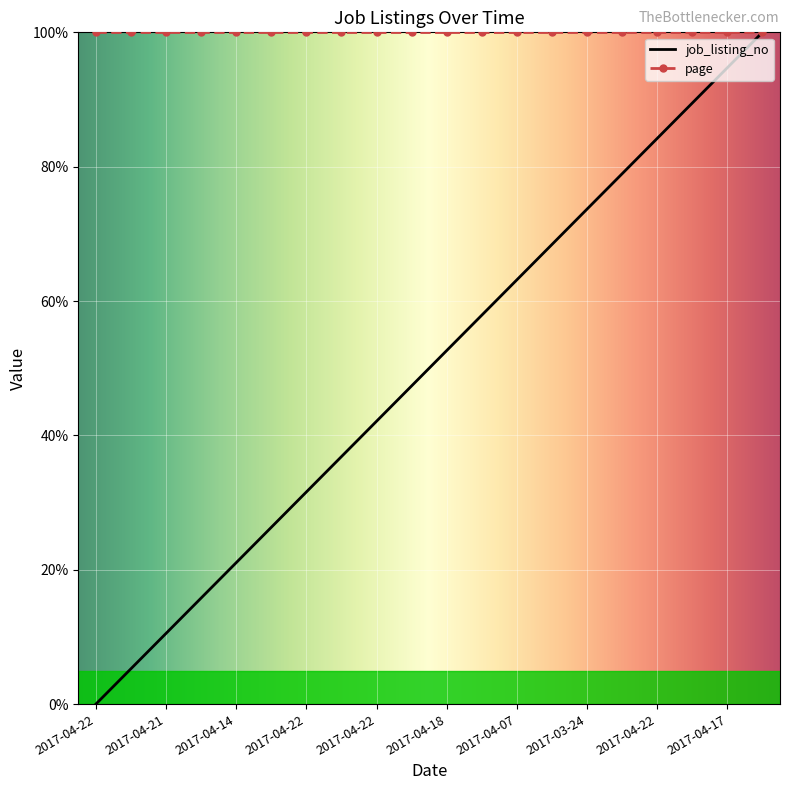

What is the maximum value for page?

100.0